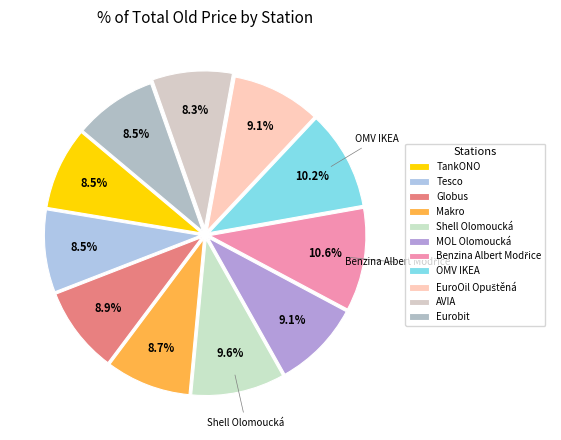

To the nearest percent, what portion does MOL Olomoucká represent?

9%